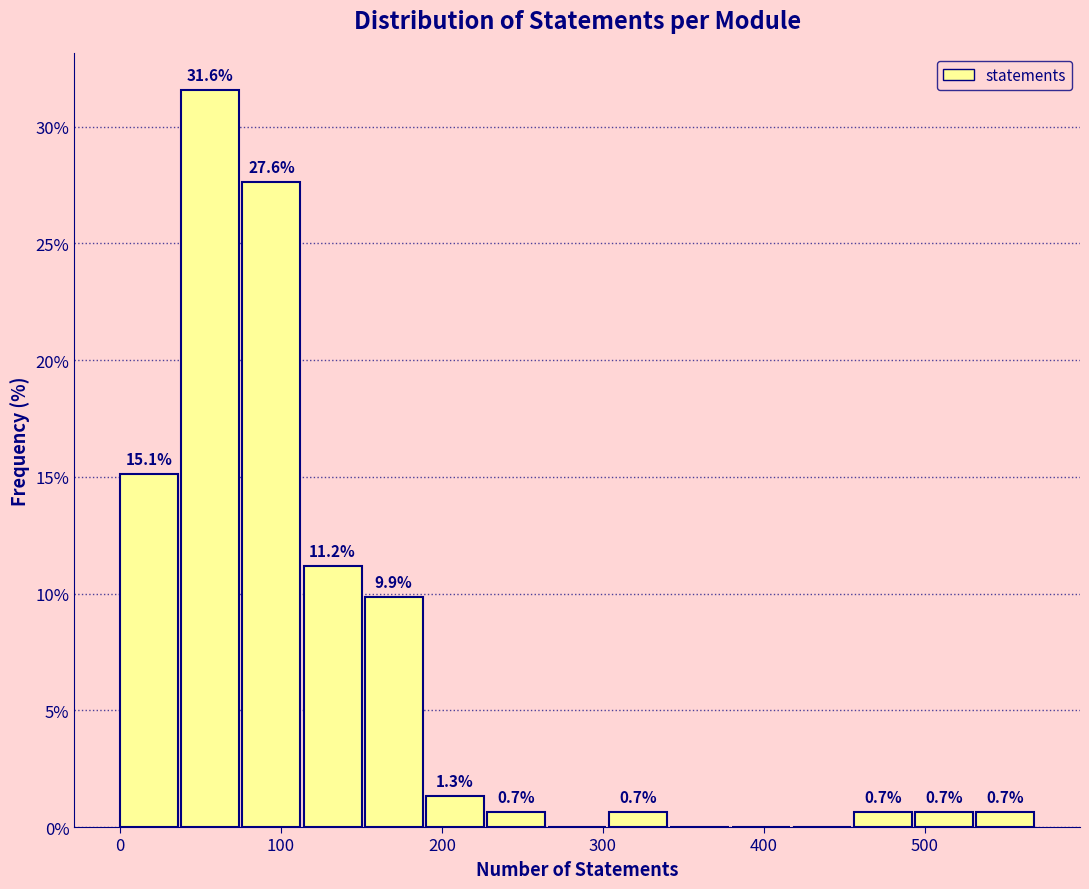

Read against the x-axis, roughly where is the centre of the tallest bar?

60